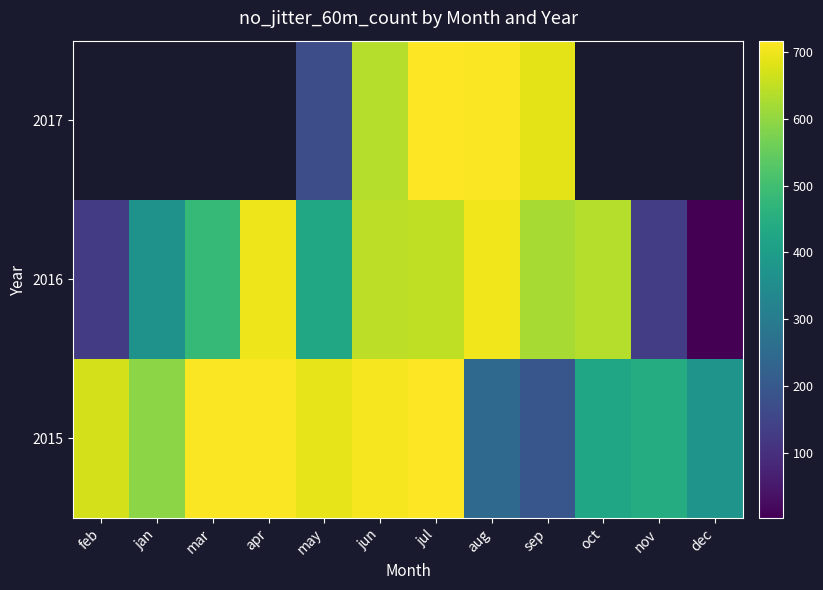

The value of 2015 at mar is 305.4. True or false?

False